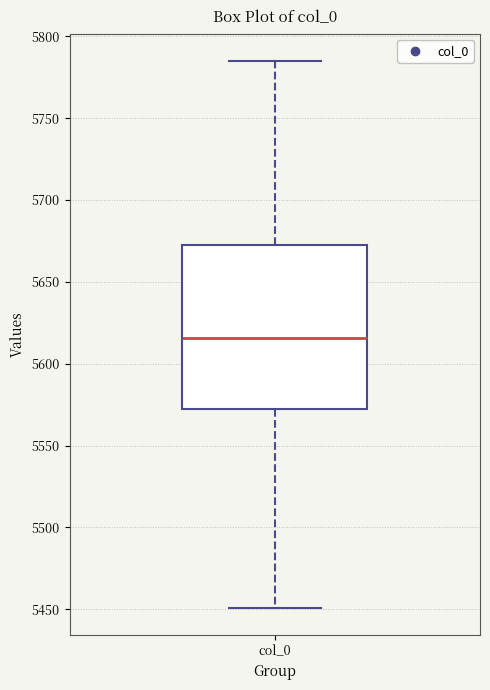

Transcribe this box plot: give where the median line is, the range the box spans, and where the two whiskers end, as read against the y-axis. The values are not printed on the chart, so give them approximately, as read against the axis.

median 5615, box 5570 to 5675, whiskers 5450 to 5785